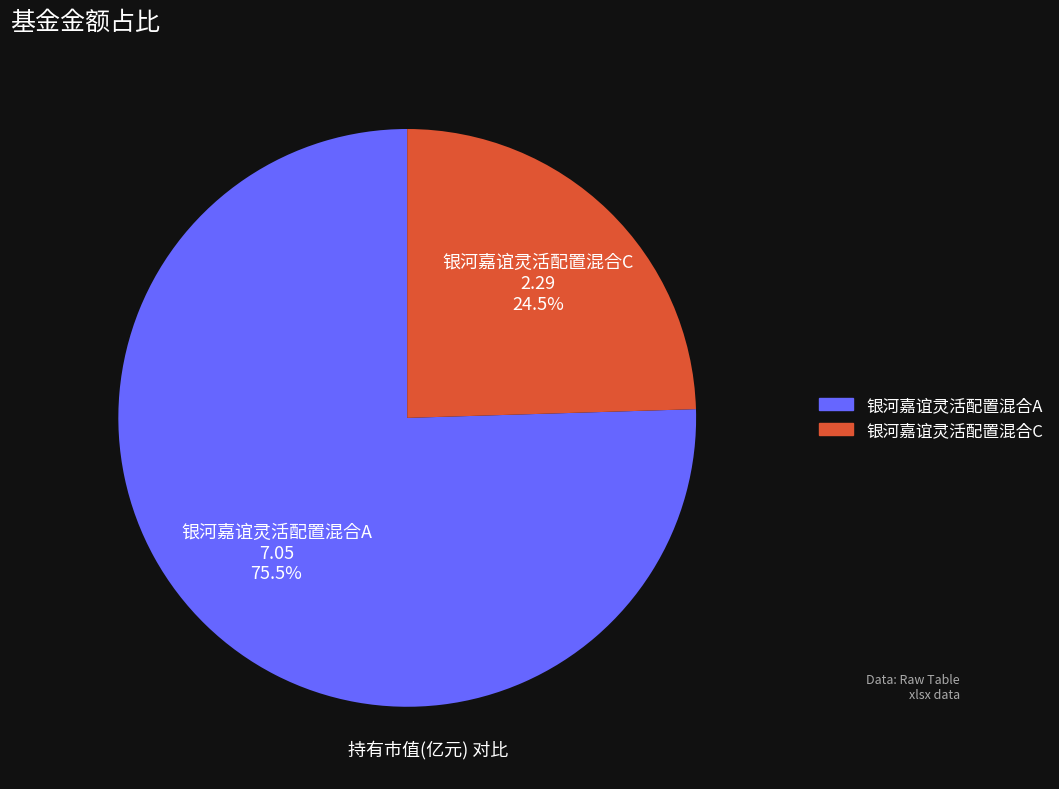

What is the smallest slice in the pie chart?

银河嘉谊灵活配置混合C